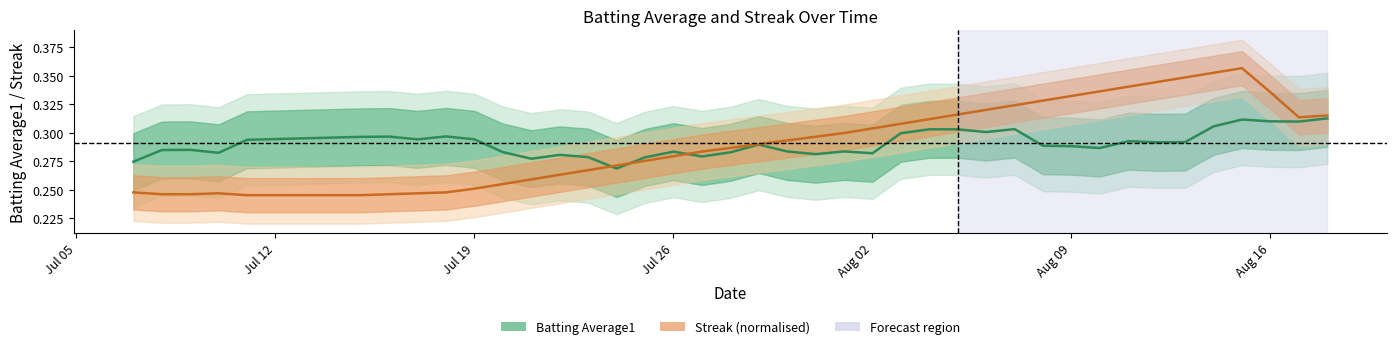

What are all the series names shown in the legend?

Batting Average1, Streak (normalised)